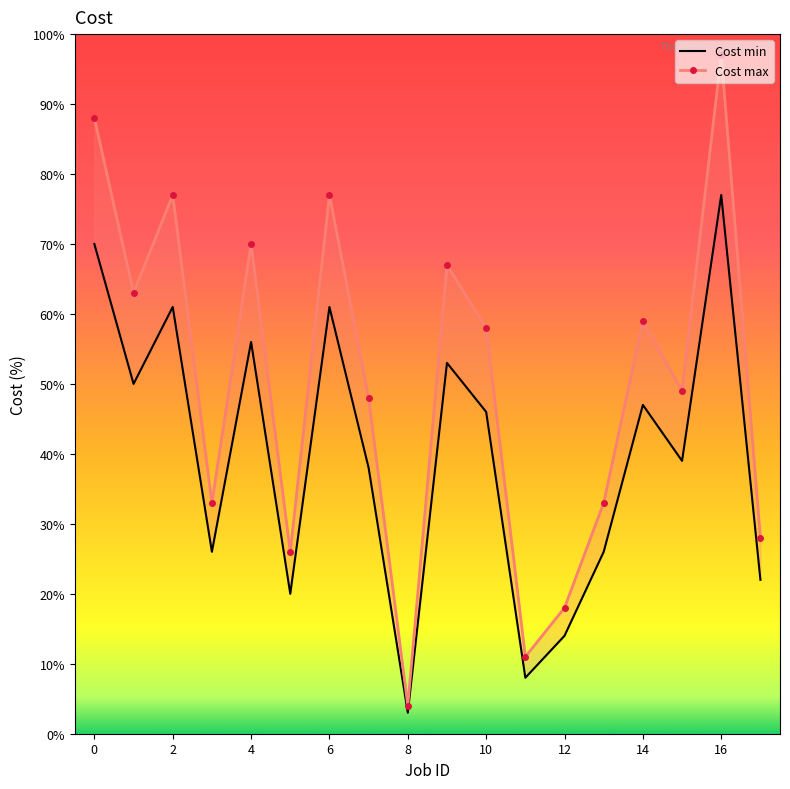

What is the minimum value shown in the chart?

3